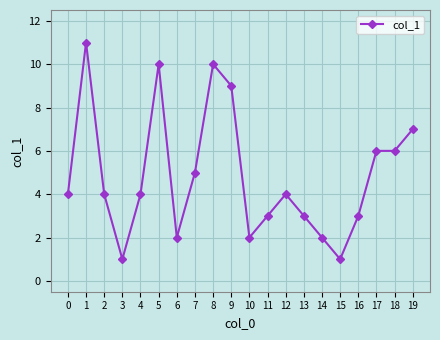

What is the maximum value shown in the chart?

11